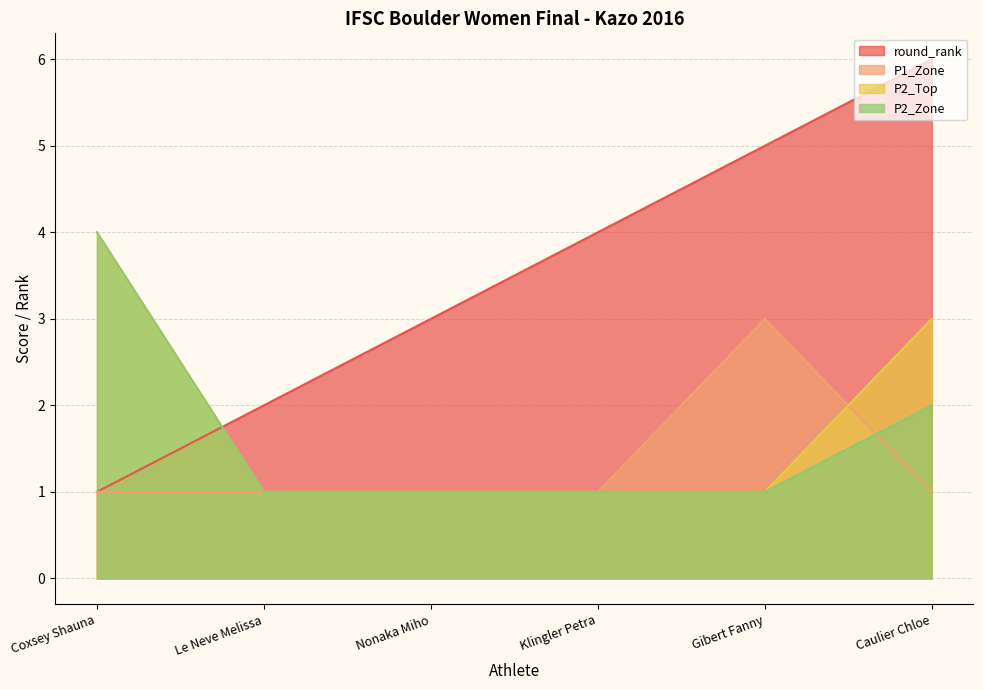

The P2_Zone series shows 1 at Gibert Fanny. True or false?

True